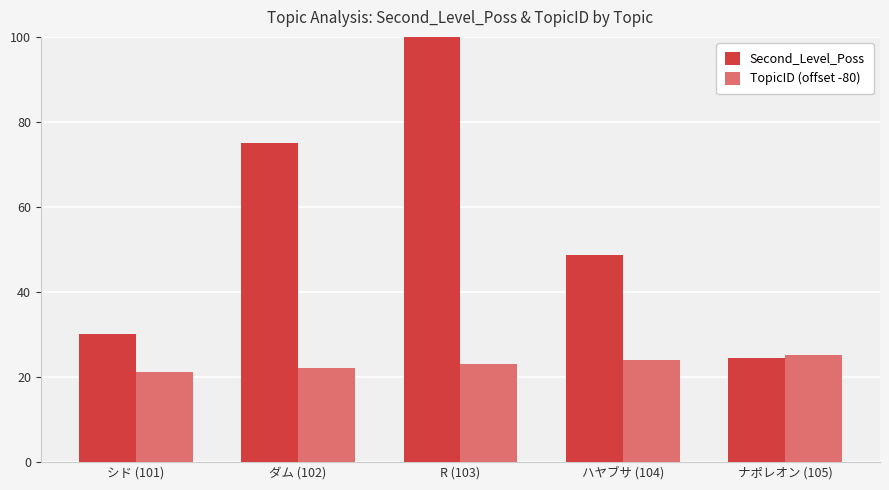

How many bars are there in total?

10